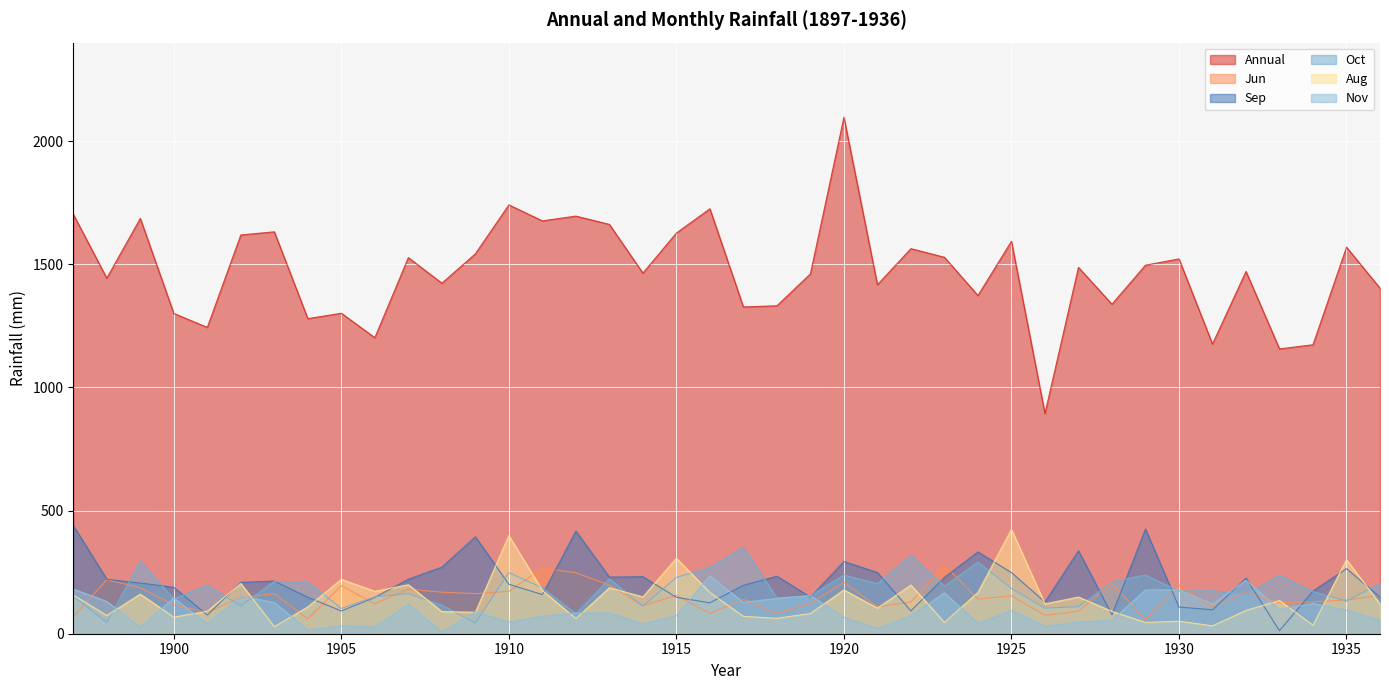

What is the value of the Annual point at the 38th from the left?

1173.3